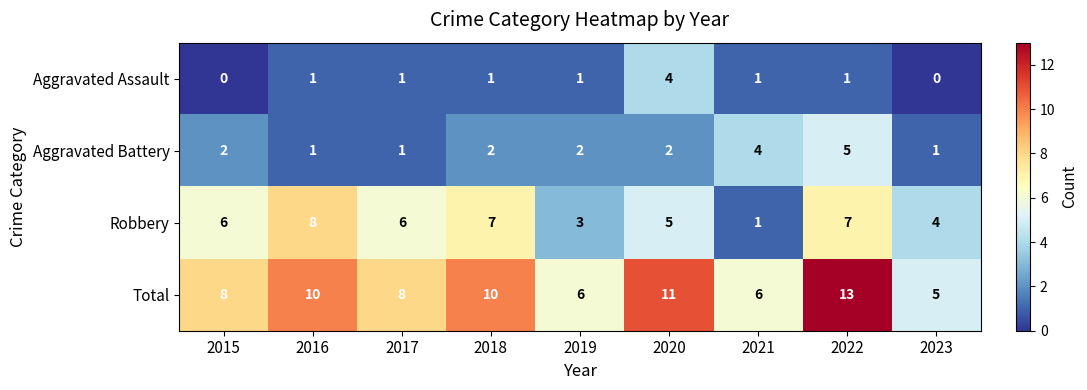

At 2015, list the series in order from smallest to largest.

Aggravated Assault, Aggravated Battery, Robbery, Total